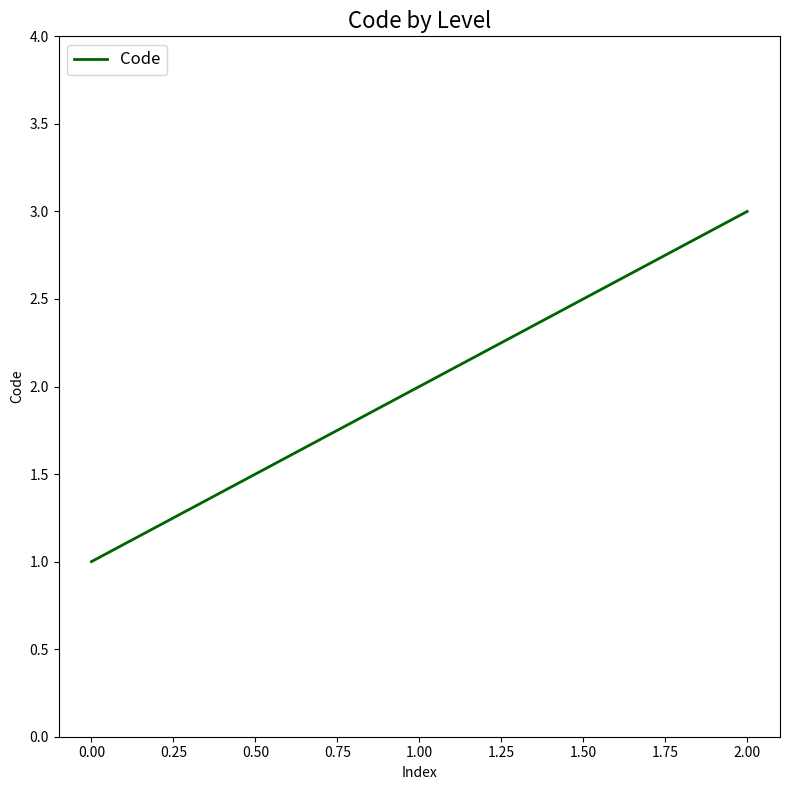

What is the minimum value shown in the chart?

1